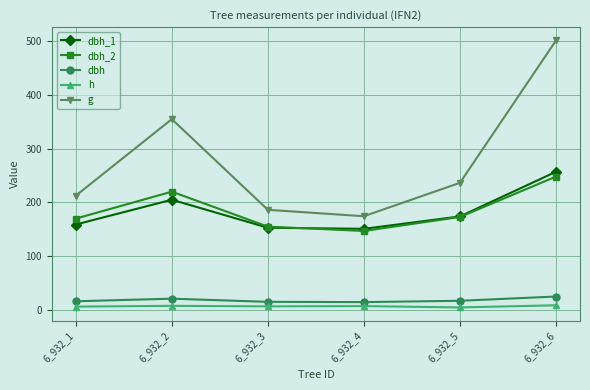

In g, how many points are lower than both neighbors (excluding endpoints)?

1